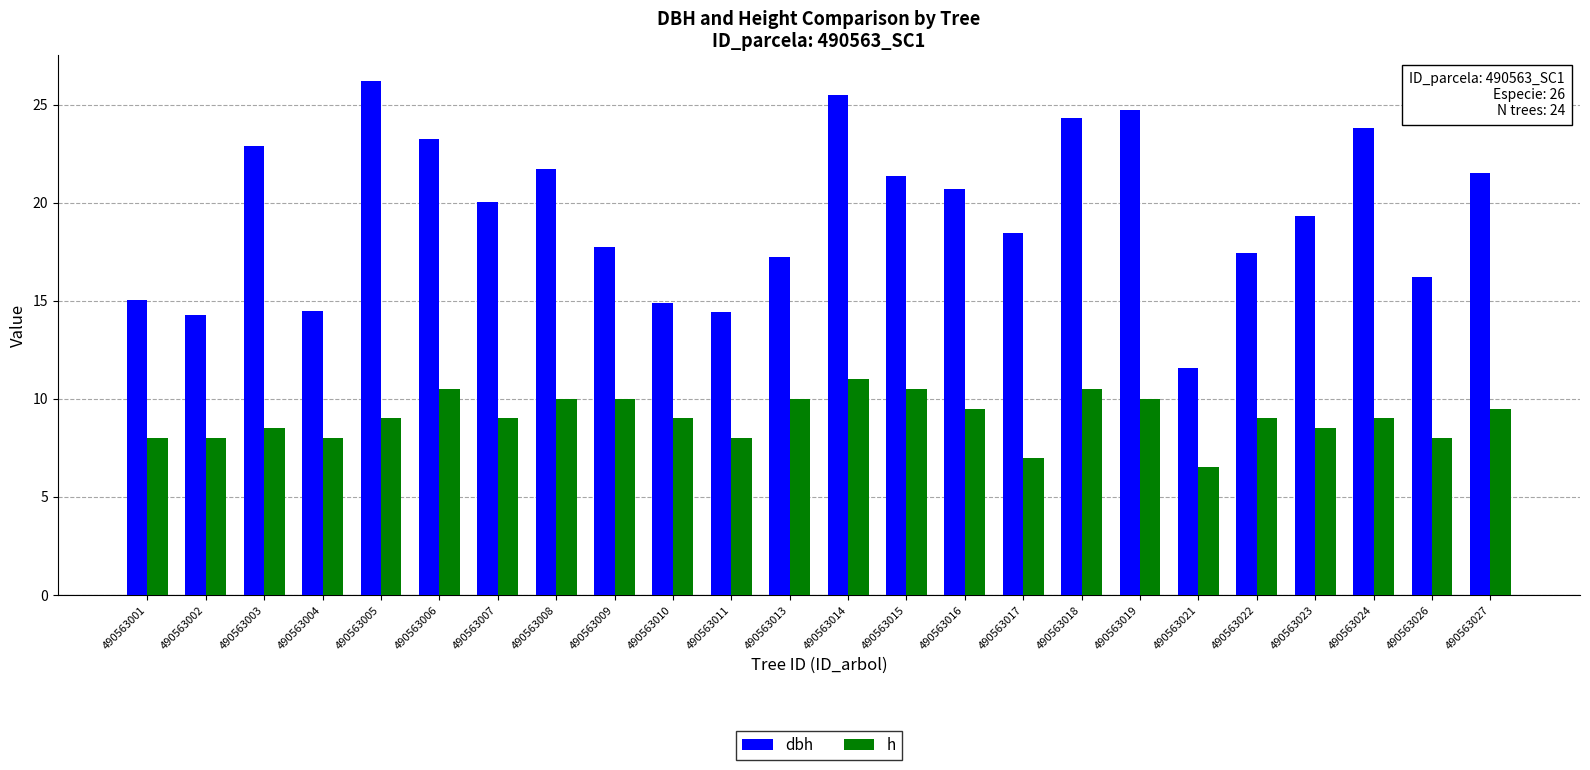

List the series in order of their overall mean, highest first.

dbh, h